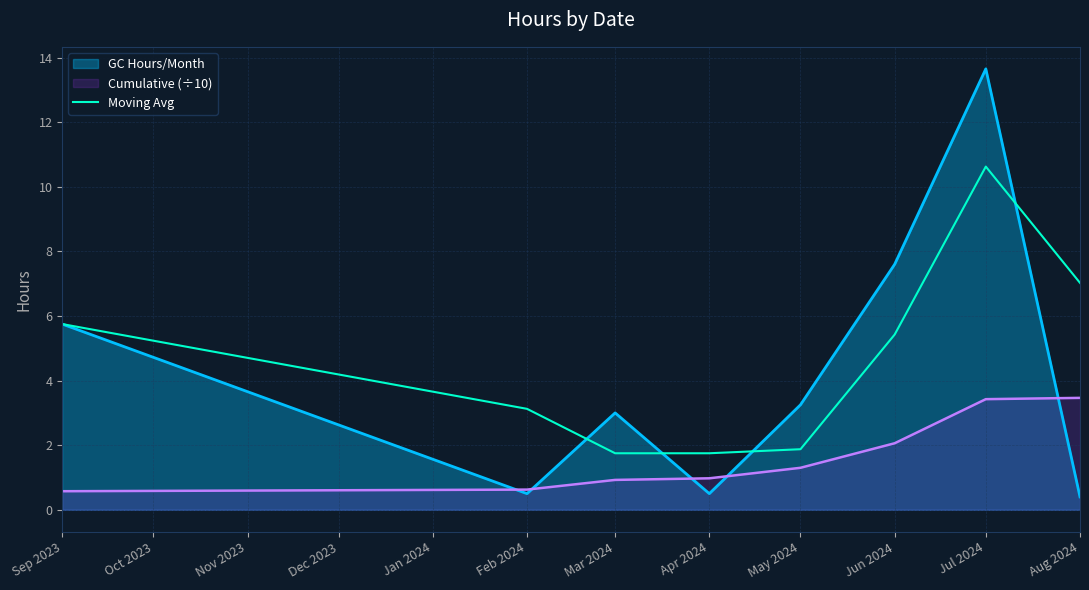

Which series has the largest range (max minus min)?

GC Hours/Month